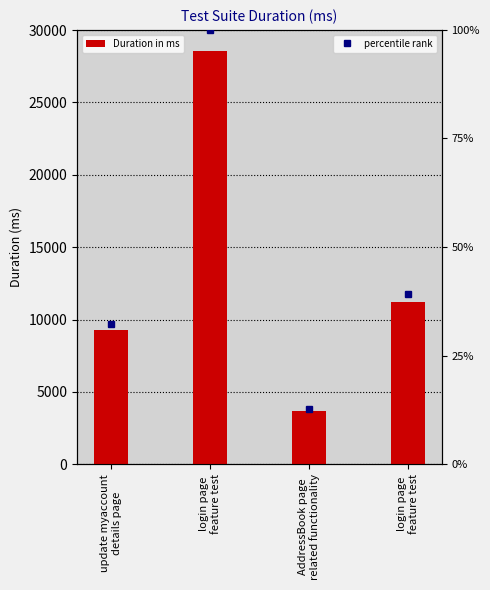

Where does the data first go above 11206?

login page
feature test